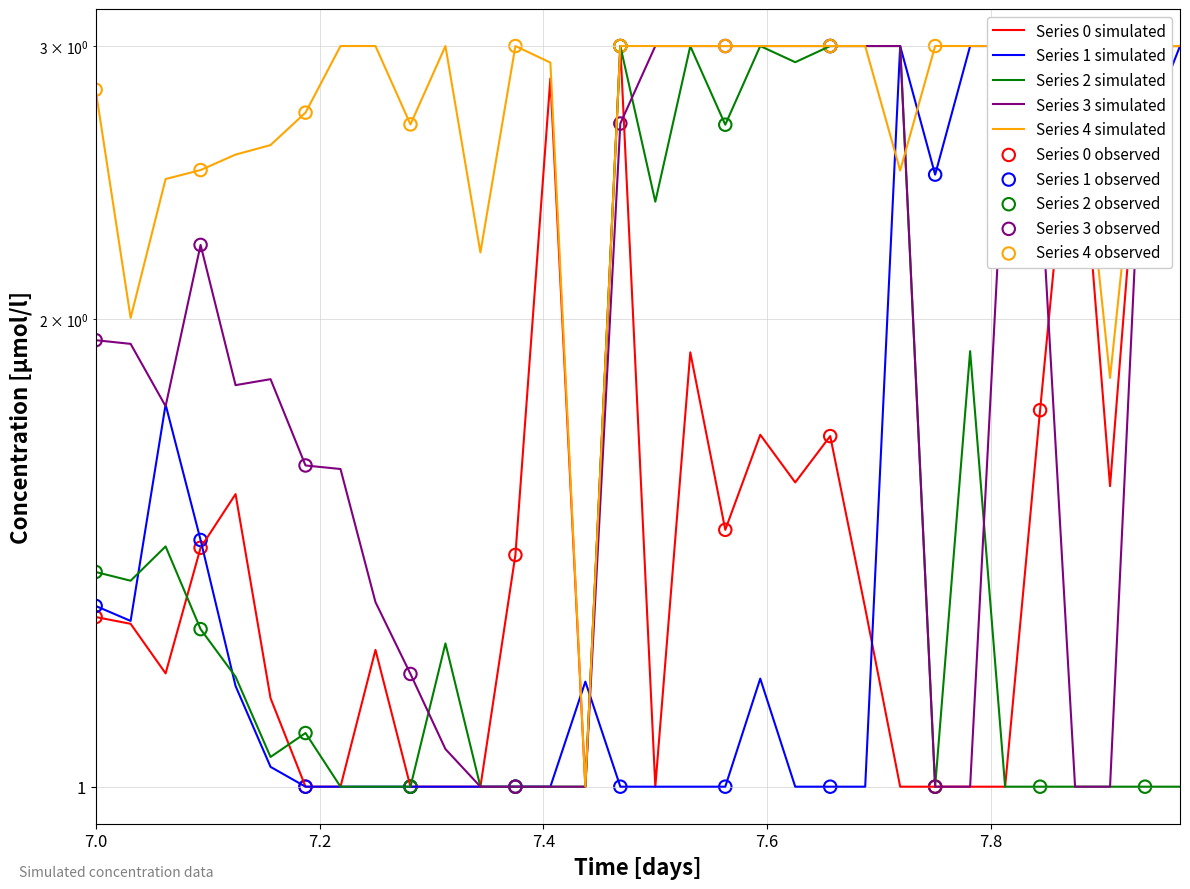

Is the value of 3 at 12 greater than the value of 0 at 18?

No